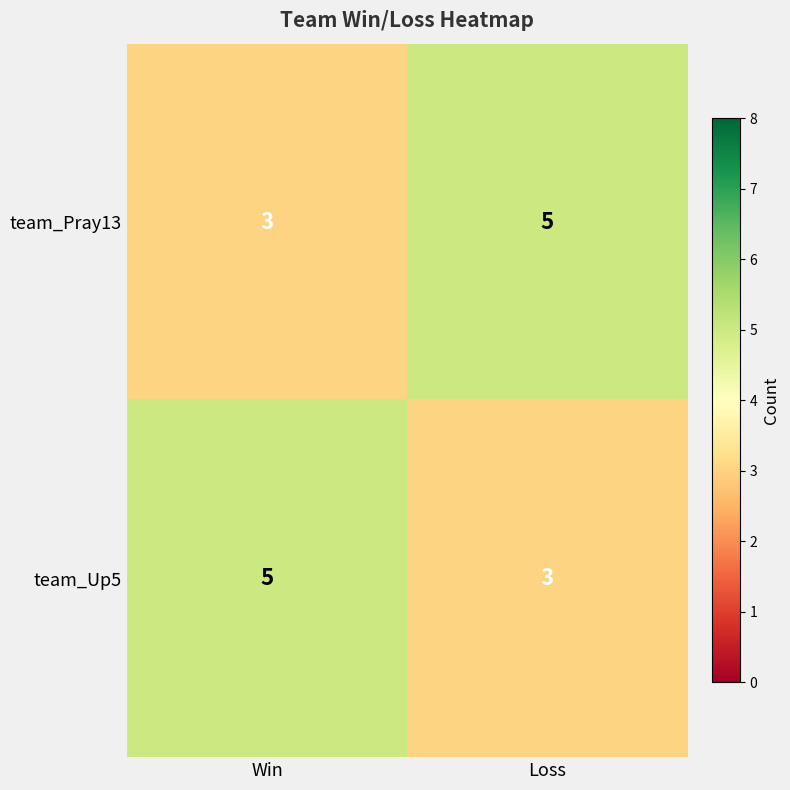

Reading left to right, extract all data points from this chart.

team_Pray13: Win=3	Loss=5
team_Up5: Win=5	Loss=3